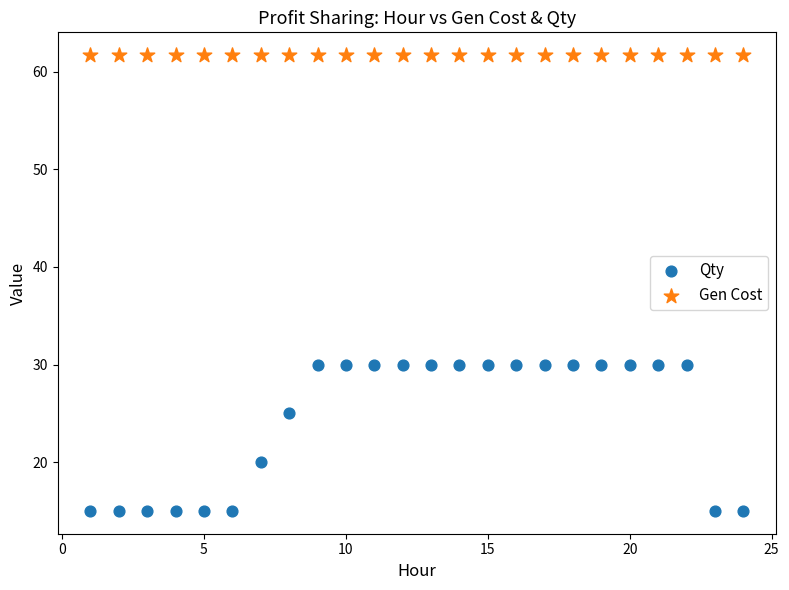

Which series reaches the maximum Y coordinate?

Gen Cost